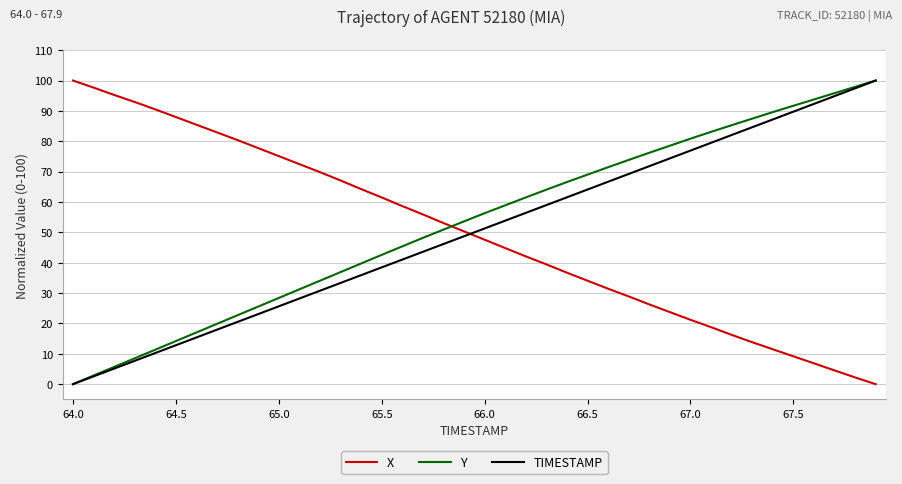

True or false: X and Y intersect in this chart.

True